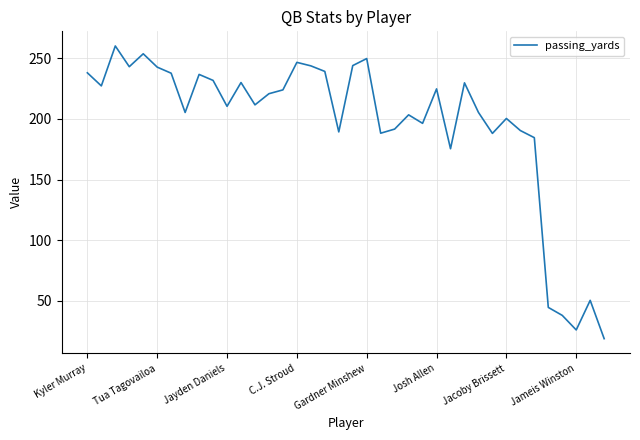

What is the minimum value shown in the chart?

18.7